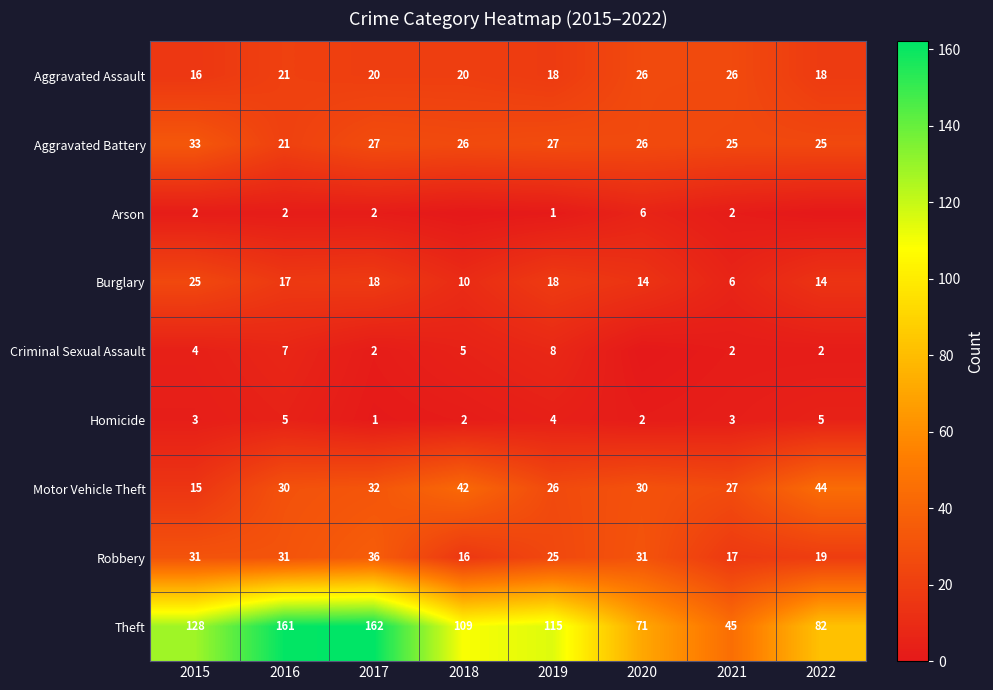

At which category is the sum across all series the highest?

2017